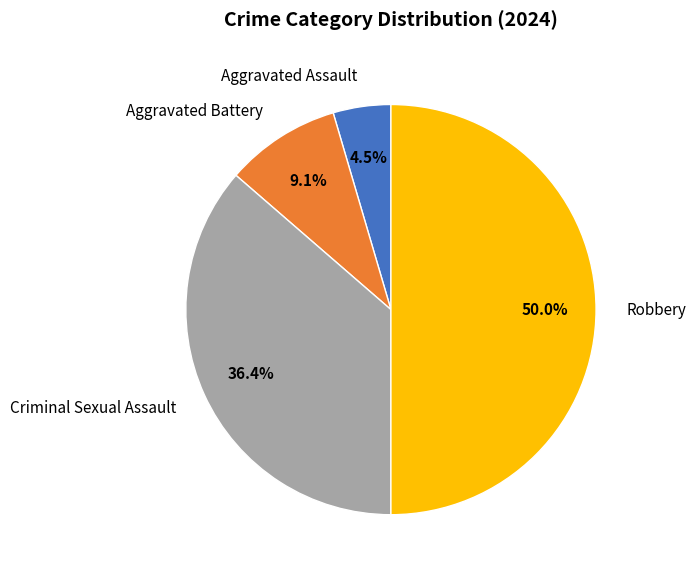

To the nearest percent, what percentage of the pie is Aggravated Battery?

9%